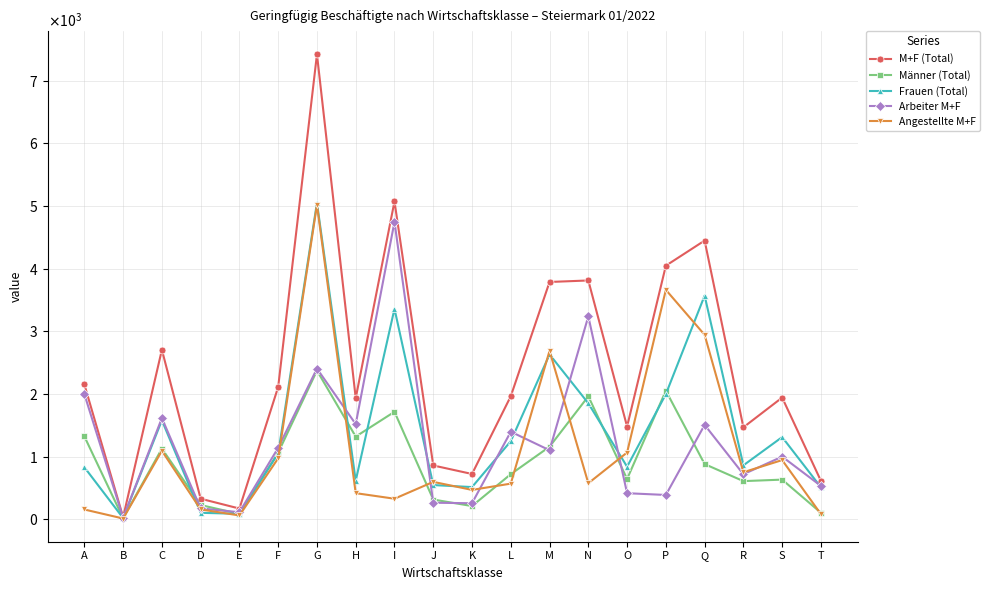

What are all the series names shown in the legend?

M+F (Total), Männer (Total), Frauen (Total), Arbeiter M+F, Angestellte M+F